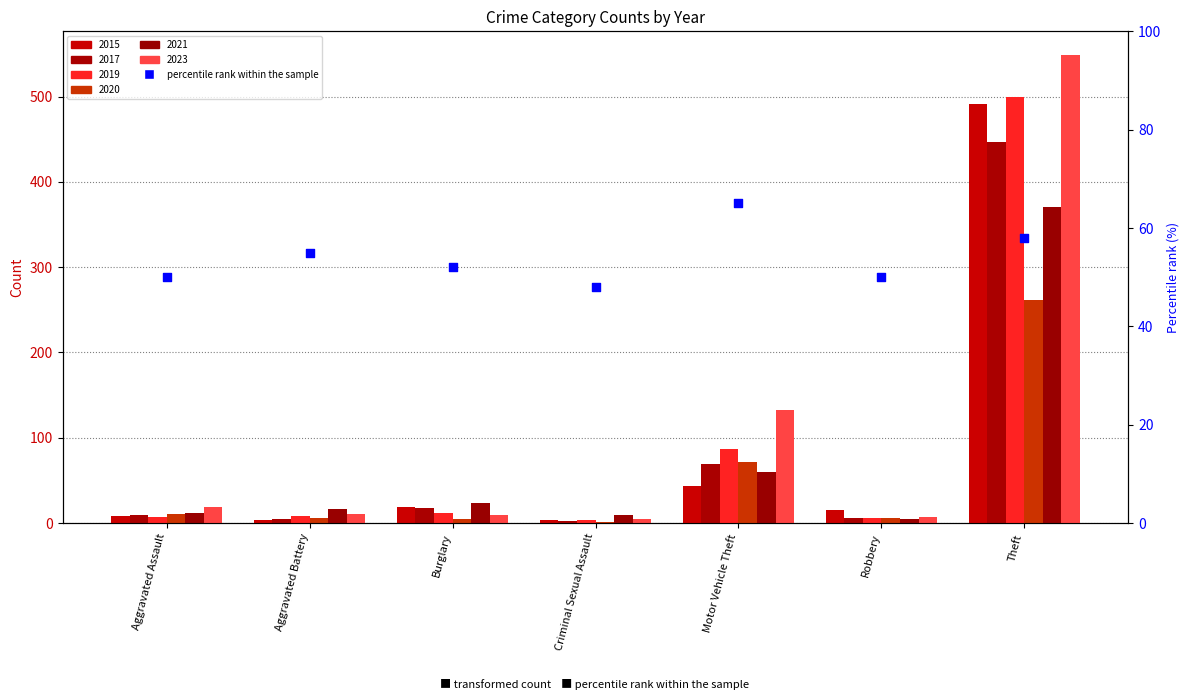

What is the ratio of the value at Robbery to the value at Aggravated Assault?

1.0